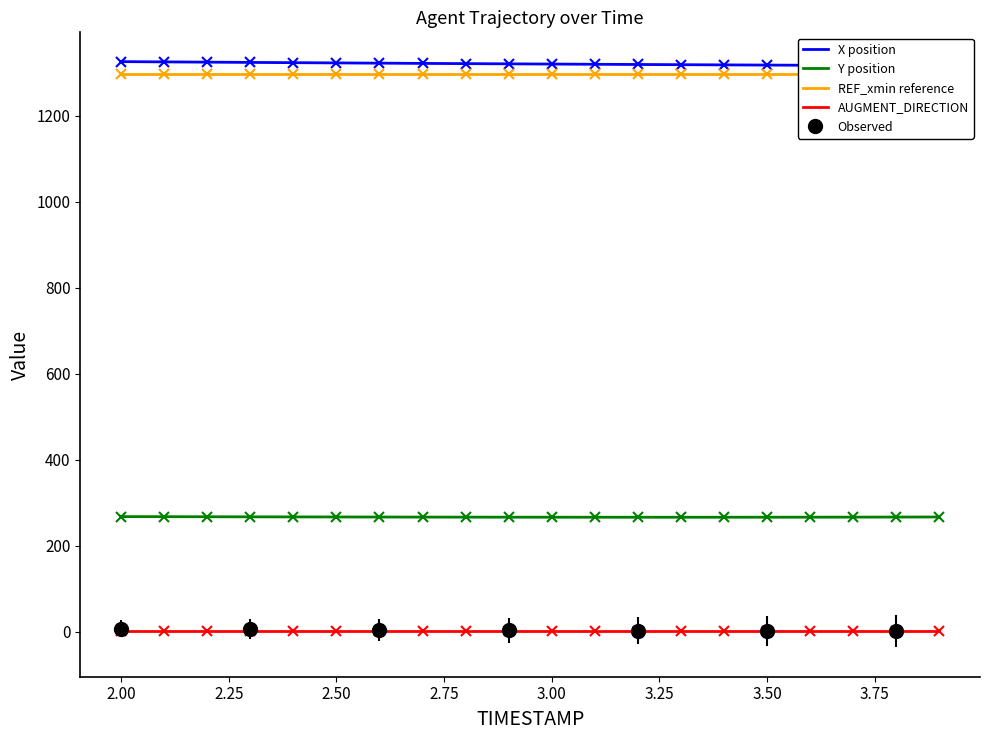

The value of Y position at 3.50 is 266.1. True or false?

True